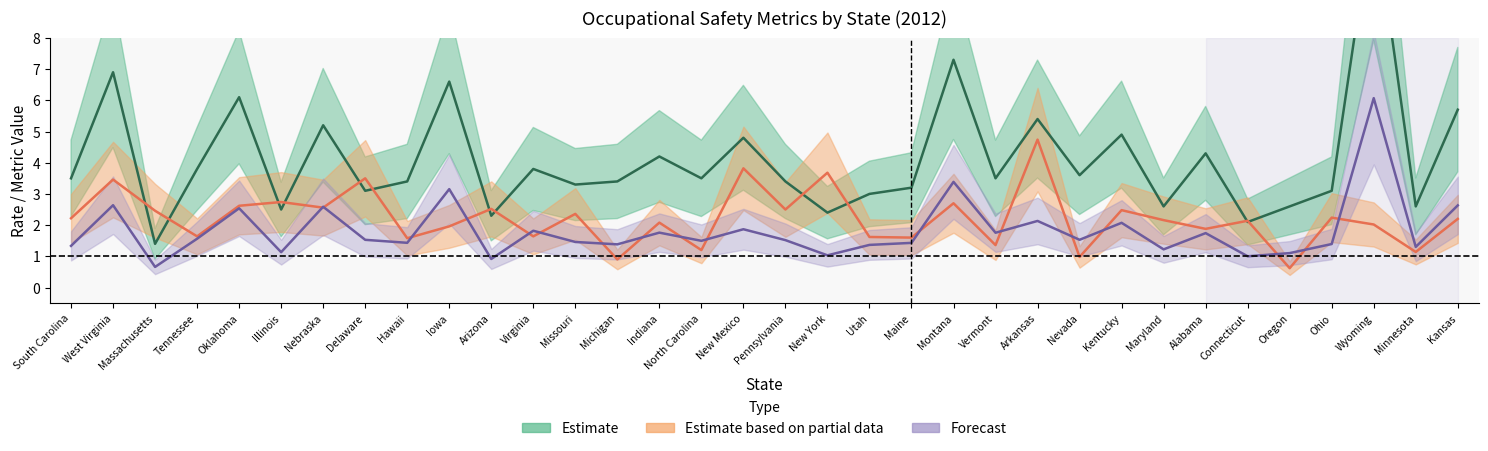

What is the label of the 2nd point from the right?

Minnesota